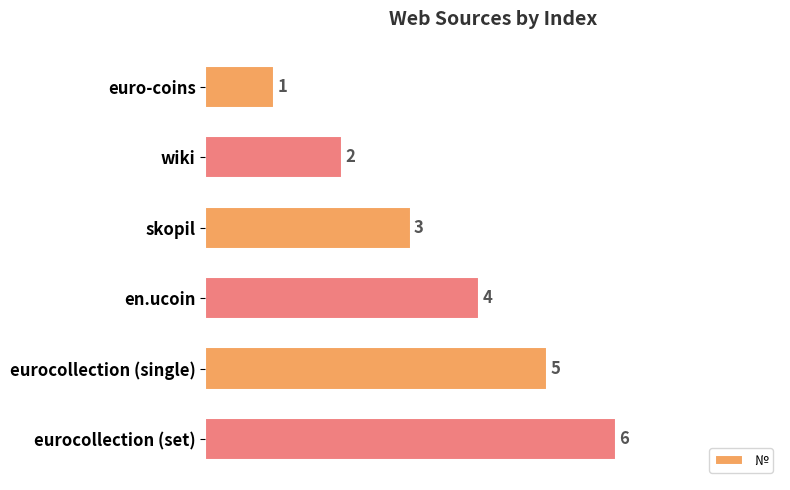

How many data points does each series have?

6